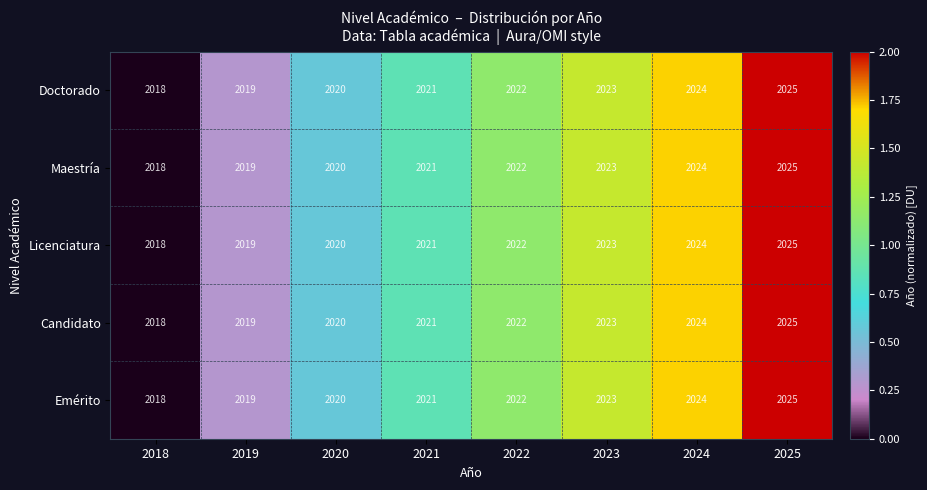

Rank the categories by Emérito value from highest to lowest.

2025, 2024, 2023, 2022, 2021, 2020, 2019, 2018